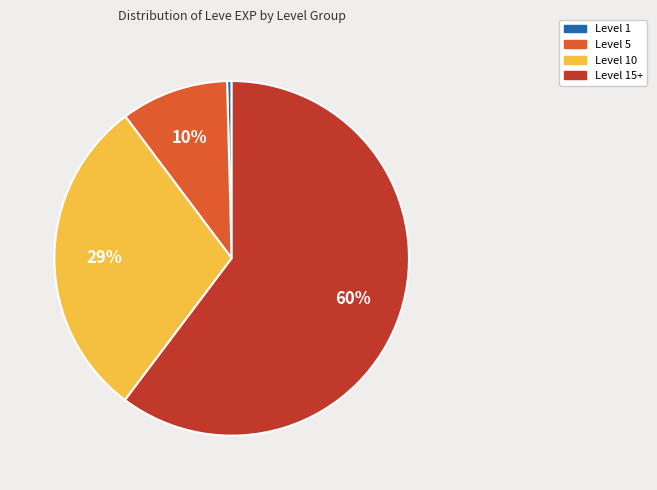

What percentage is the Level 1 slice, to the nearest percent?

0%